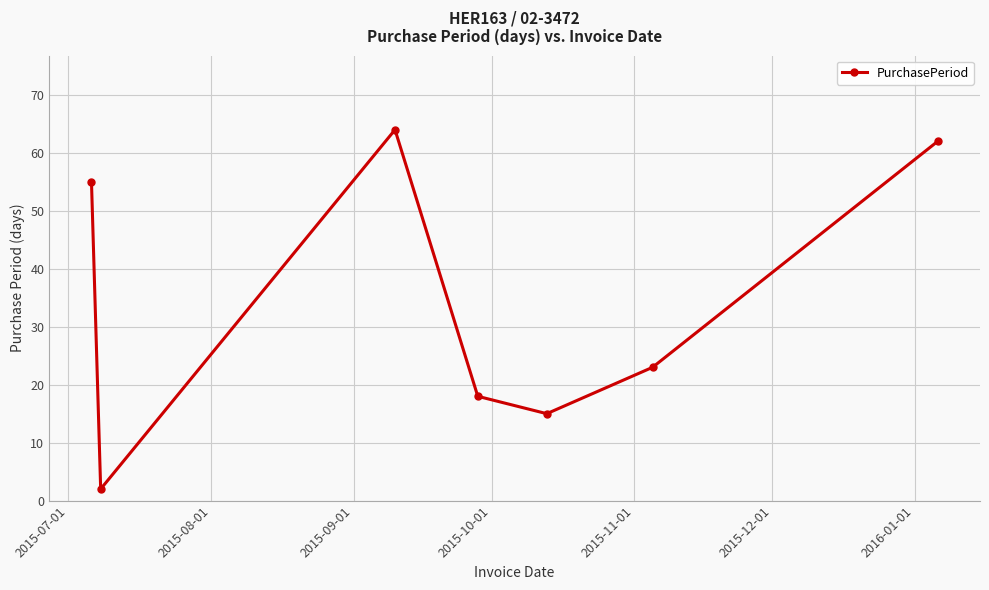

Reading right to left, extract all data points from this chart.

62	23	15	18	64	2	55